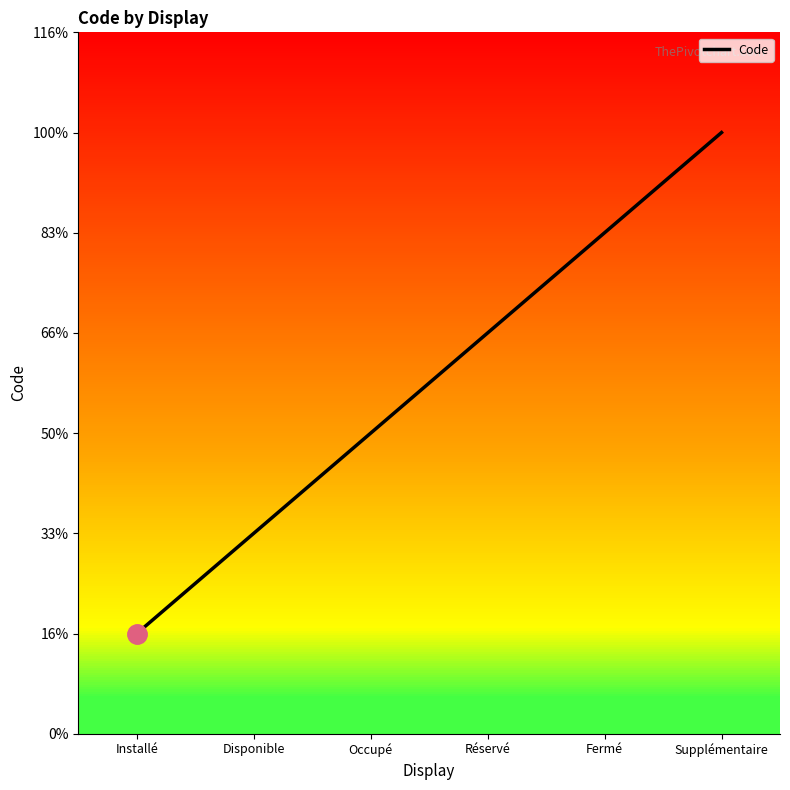

At which category does the chart reach its minimum across all series?

Installé